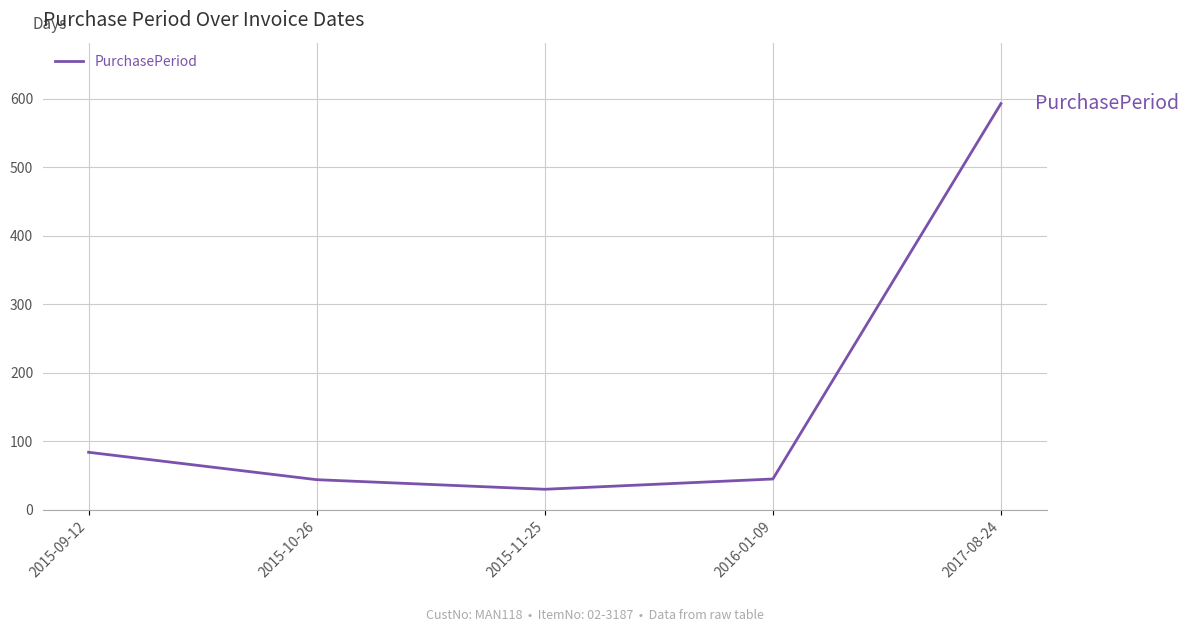

Count the number of data series in this chart.

1